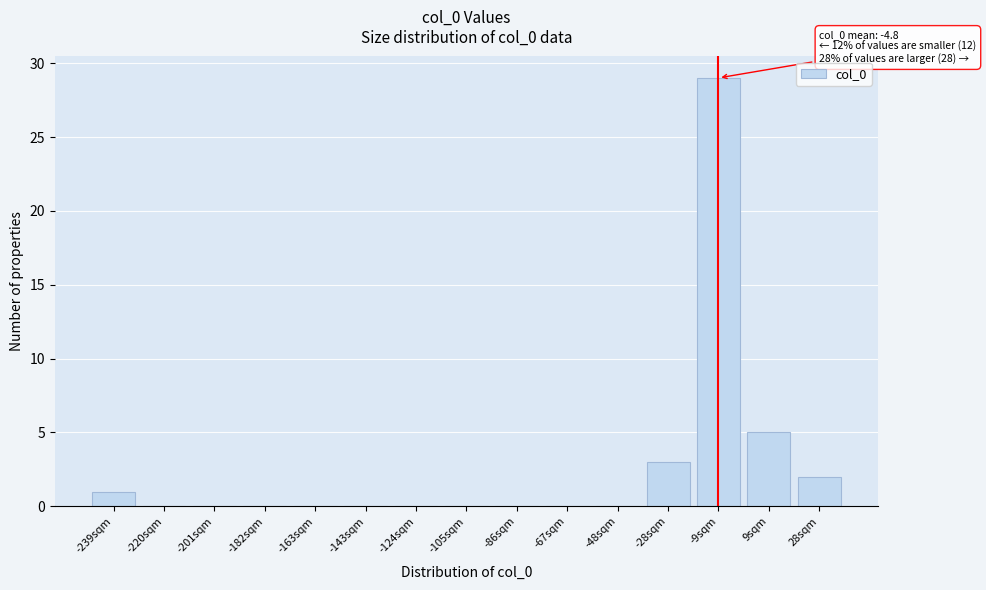

Reading left to right, list all the values displayed in this chart.

-239sqm=1	-220sqm=0	-201sqm=0	-182sqm=0	-163sqm=0	-143sqm=0	-124sqm=0	-105sqm=0	-86sqm=0	-67sqm=0	-48sqm=0	-28sqm=3	-9sqm=29	9sqm=5	28sqm=2